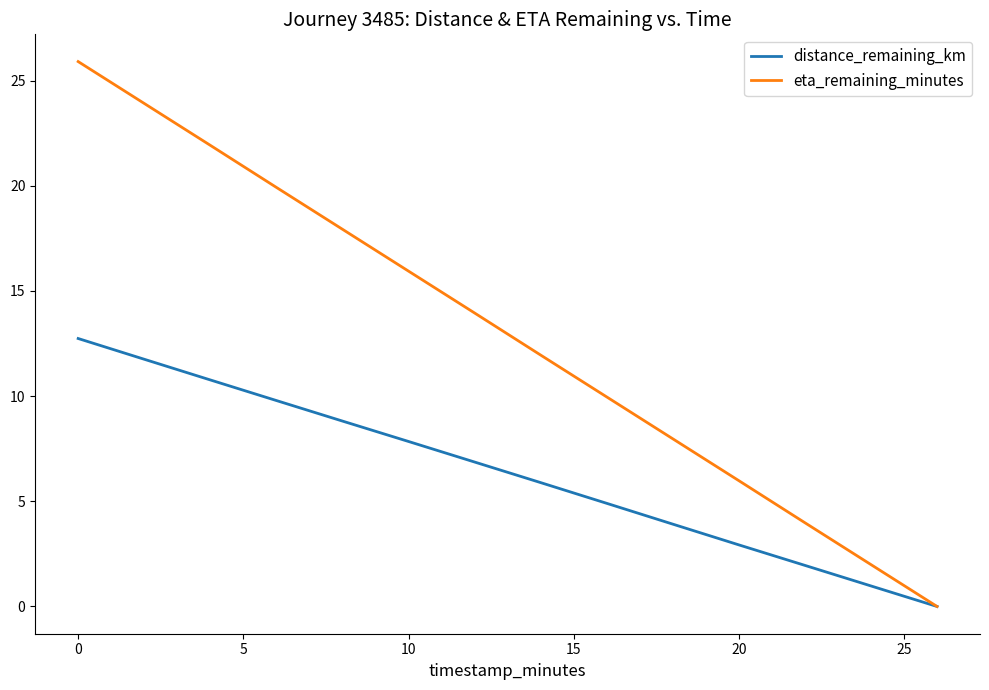

Which series has the largest range (max minus min)?

eta_remaining_minutes